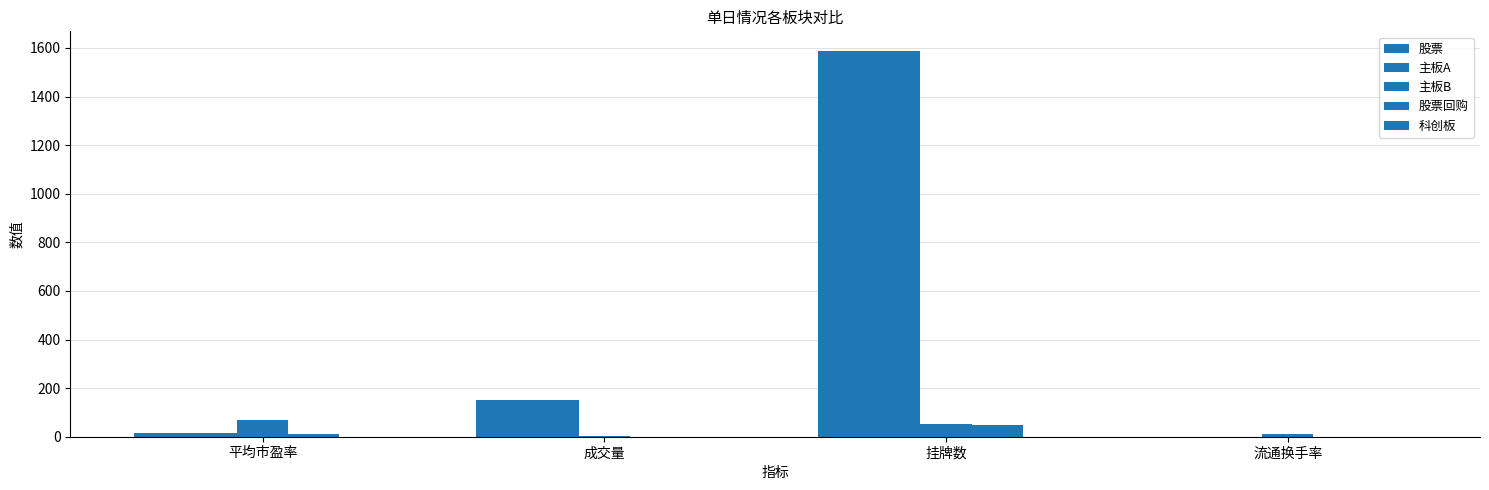

True or false: 主板A has a value of 600.0 at 挂牌数.

False